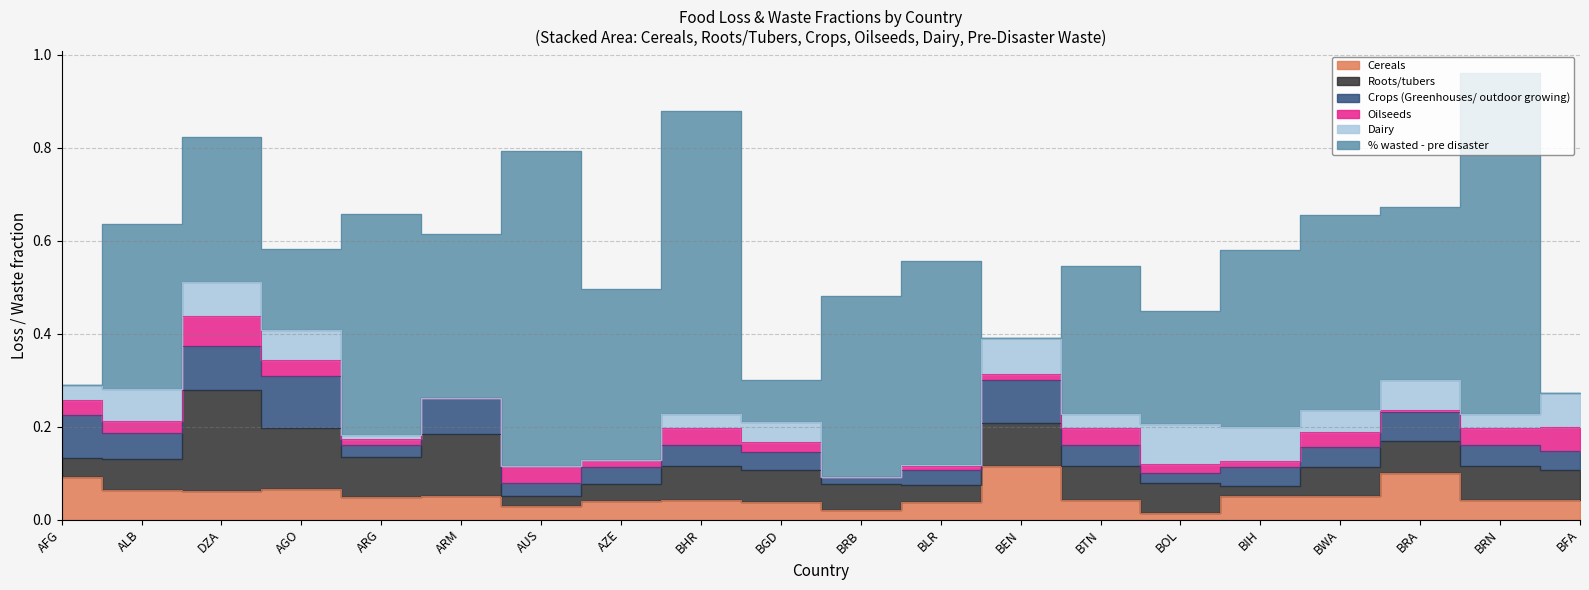

Reading left to right, extract all data points from this chart.

Cereals: 0.1	0.1	0.1	0.1	0.0	0.1	0.0	0.0	0.0	0.0	0.0	0.0	0.1	0.0	0.0	0.1	0.0	0.1	0.0	0.0
Roots/tubers: 0.0	0.1	0.2	0.1	0.1	0.1	0.0	0.0	0.1	0.1	0.1	0.0	0.1	0.1	0.1	0.0	0.1	0.1	0.1	0.1
Crops (Greenhouses/ outdoor growing): 0.1	0.1	0.1	0.1	0.0	0.1	0.0	0.0	0.0	0.0	0.0	0.0	0.1	0.0	0.0	0.0	0.0	0.1	0.0	0.0
Oilseeds: 0.0	0.0	0.1	0.0	0.0	0.0	0.0	0.0	0.0	0.0	0.0	0.0	0.0	0.0	0.0	0.0	0.0	0.0	0.0	0.1
Dairy: 0.0	0.1	0.1	0.1	0.0	0.0	0.0	0.0	0.0	0.0	0.0	0.0	0.1	0.0	0.1	0.1	0.0	0.1	0.0	0.1
% wasted - pre disaster: 0.0	0.4	0.3	0.2	0.5	0.4	0.7	0.4	0.7	0.1	0.4	0.4	0.0	0.3	0.2	0.4	0.4	0.4	0.7	0.0